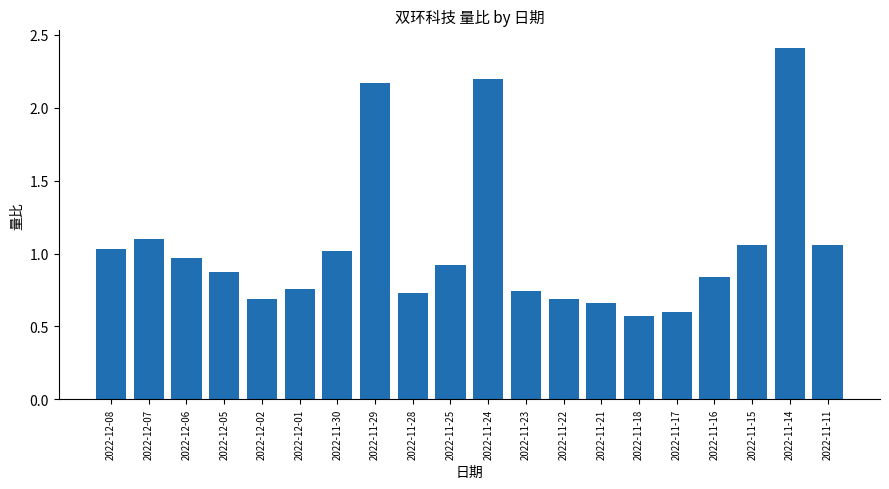

The chart shows a value of 0.6 at 2022-11-18. True or false?

True